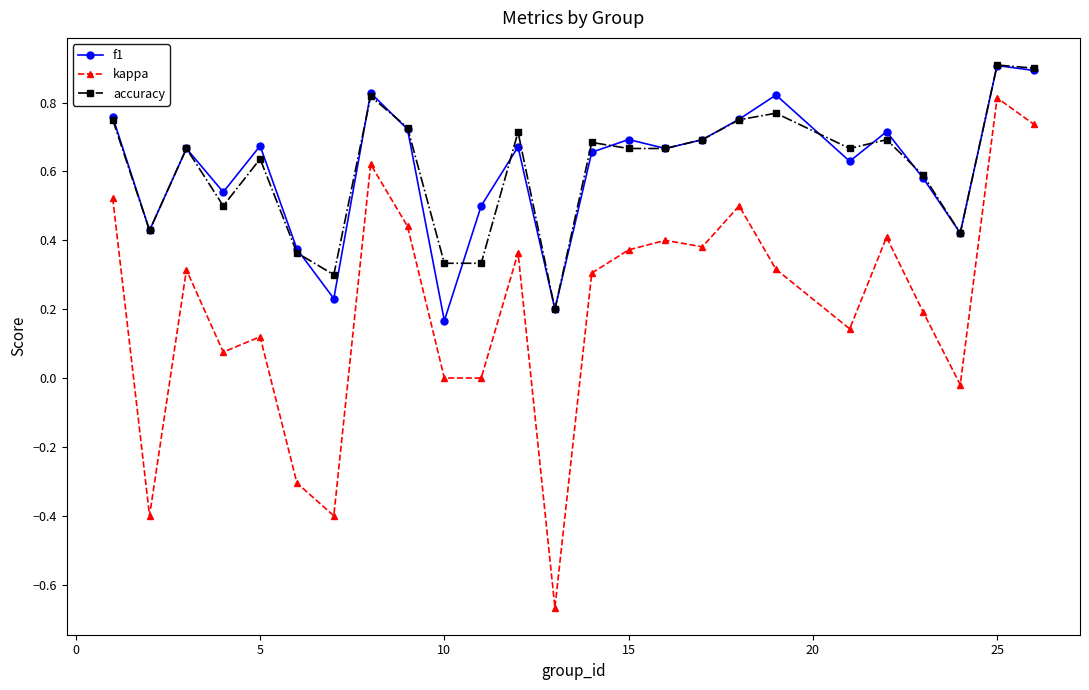

What is the greatest value displayed?

0.9